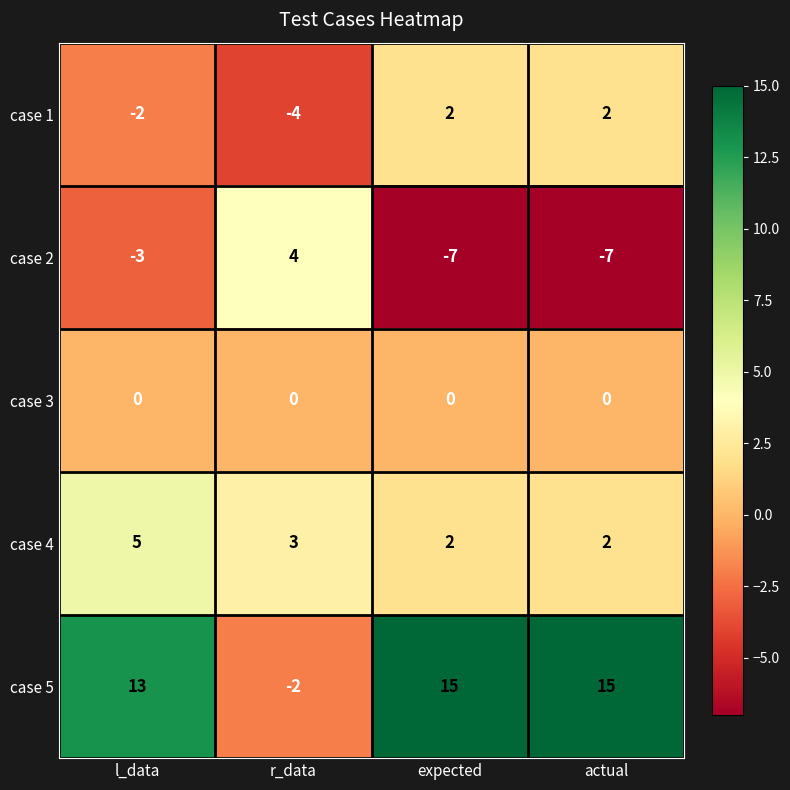

Reading right to left, transcribe all the data shown in this chart.

case 1: actual=2	expected=2	r_data=-4	l_data=-2
case 2: actual=-7	expected=-7	r_data=4	l_data=-3
case 3: actual=0	expected=0	r_data=0	l_data=0
case 4: actual=2	expected=2	r_data=3	l_data=5
case 5: actual=15	expected=15	r_data=-2	l_data=13